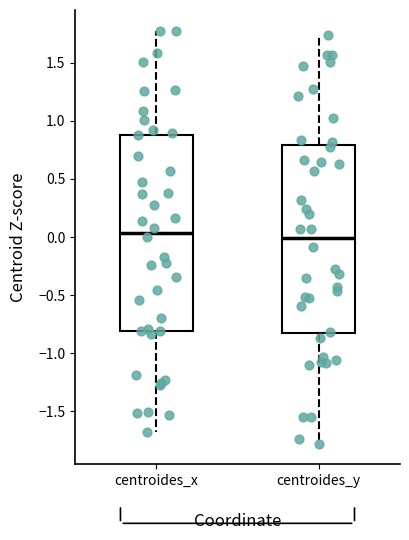

Where does the lower whisker of the box for centroides_y end on the y-axis? The values are not printed on the chart, so give them approximately, as read against the axis.

-1.80